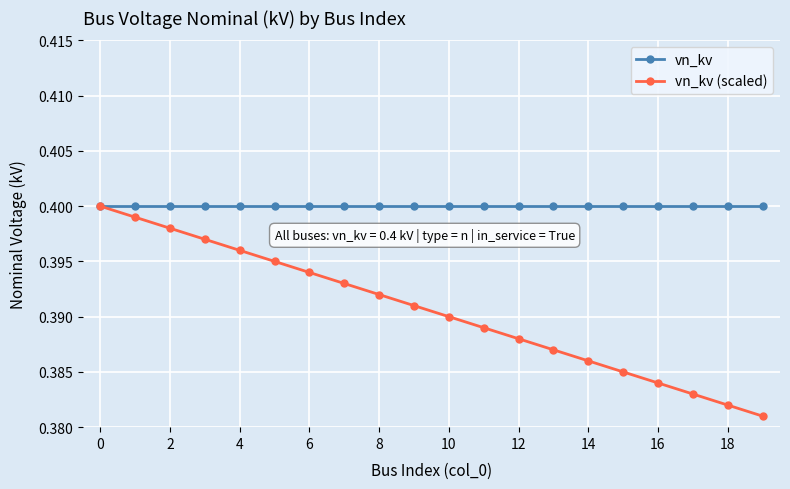

Which series has the largest total across all categories?

vn_kv